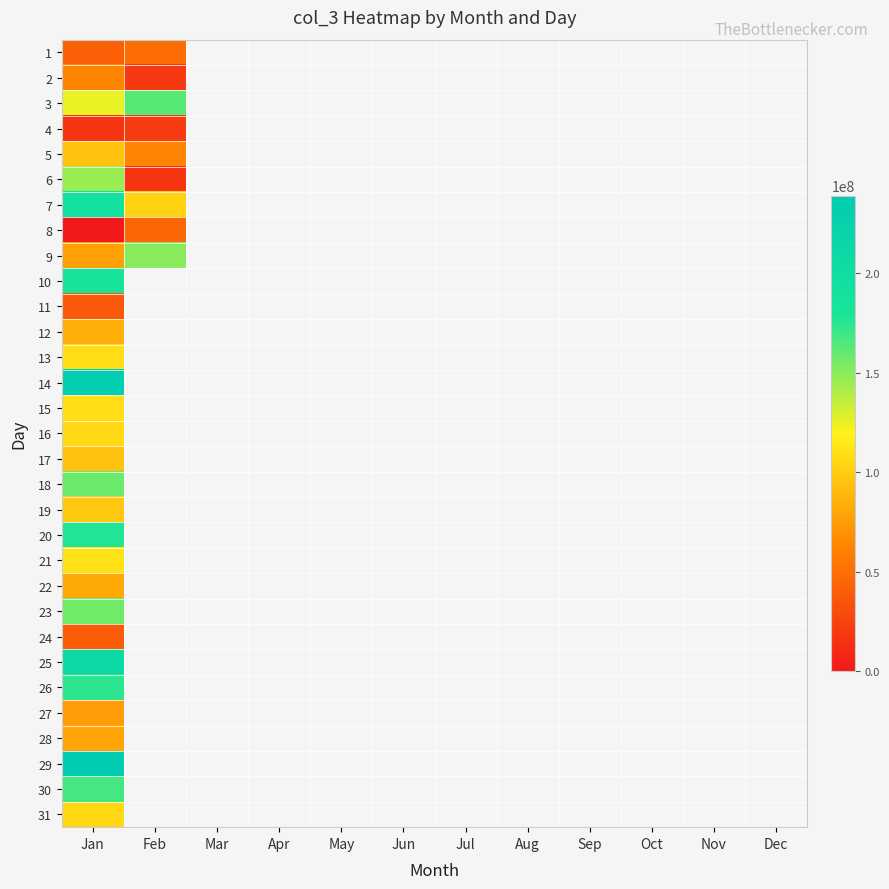

Which series has the largest range (max minus min)?

29